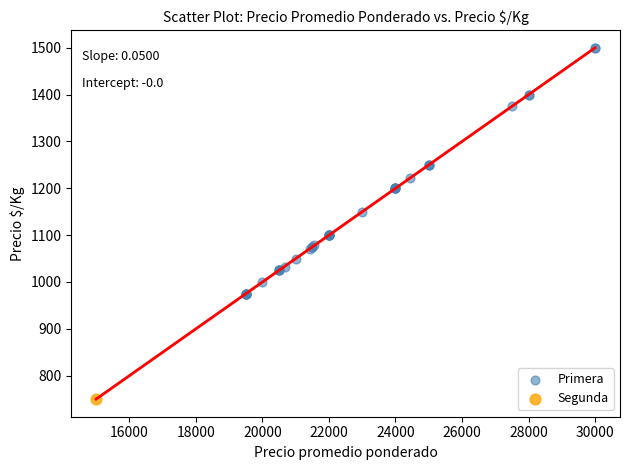

What are all the series names shown in the legend?

Primera, Segunda